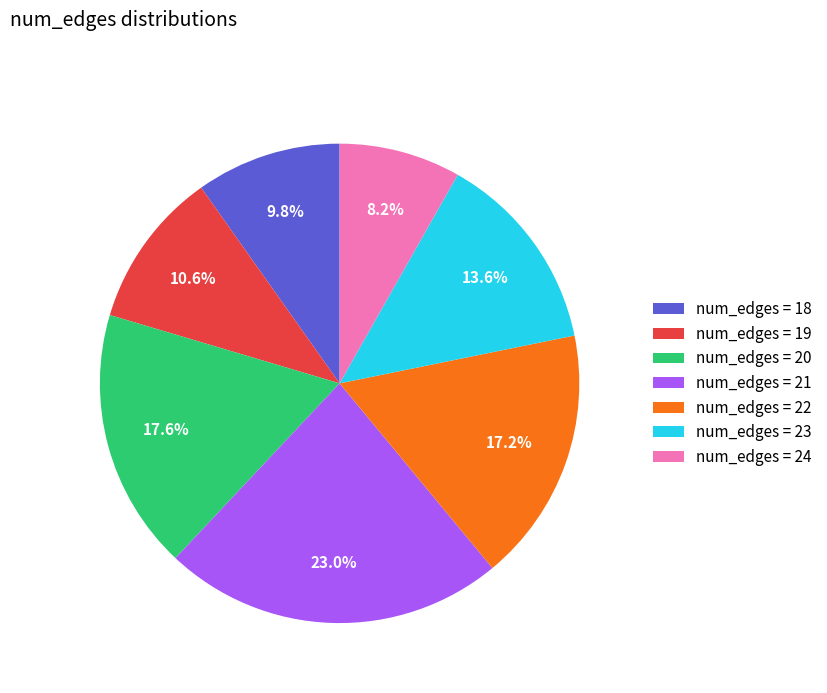

Which has a higher value, num_edges = 19 or num_edges = 18?

num_edges = 19